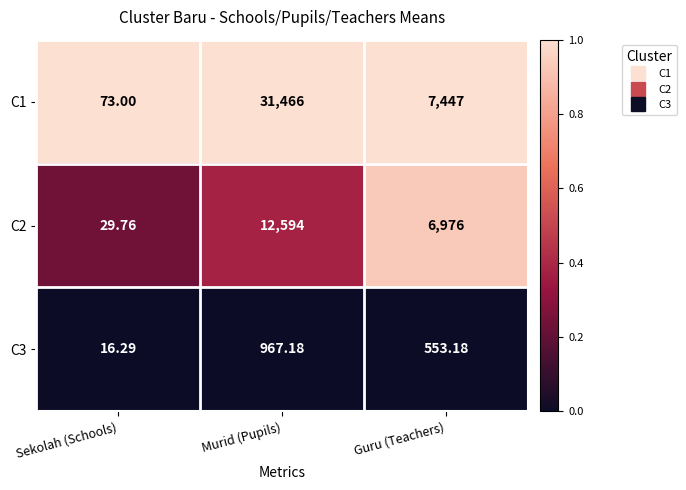

What is the greatest value displayed?

31466.0